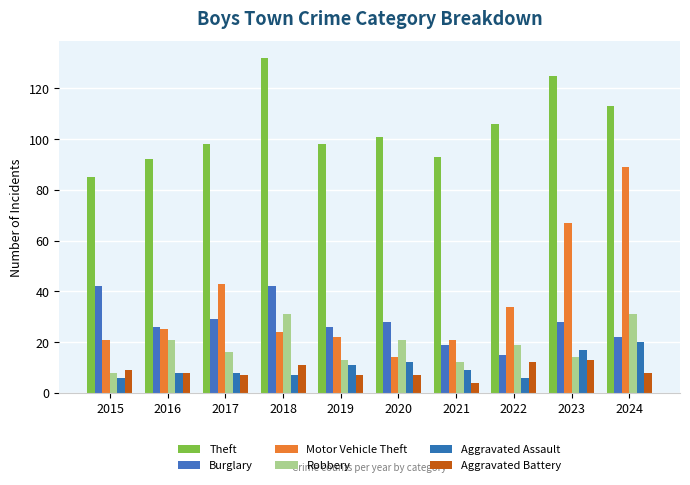

What is the approximate value of Aggravated Battery at 2016?

8